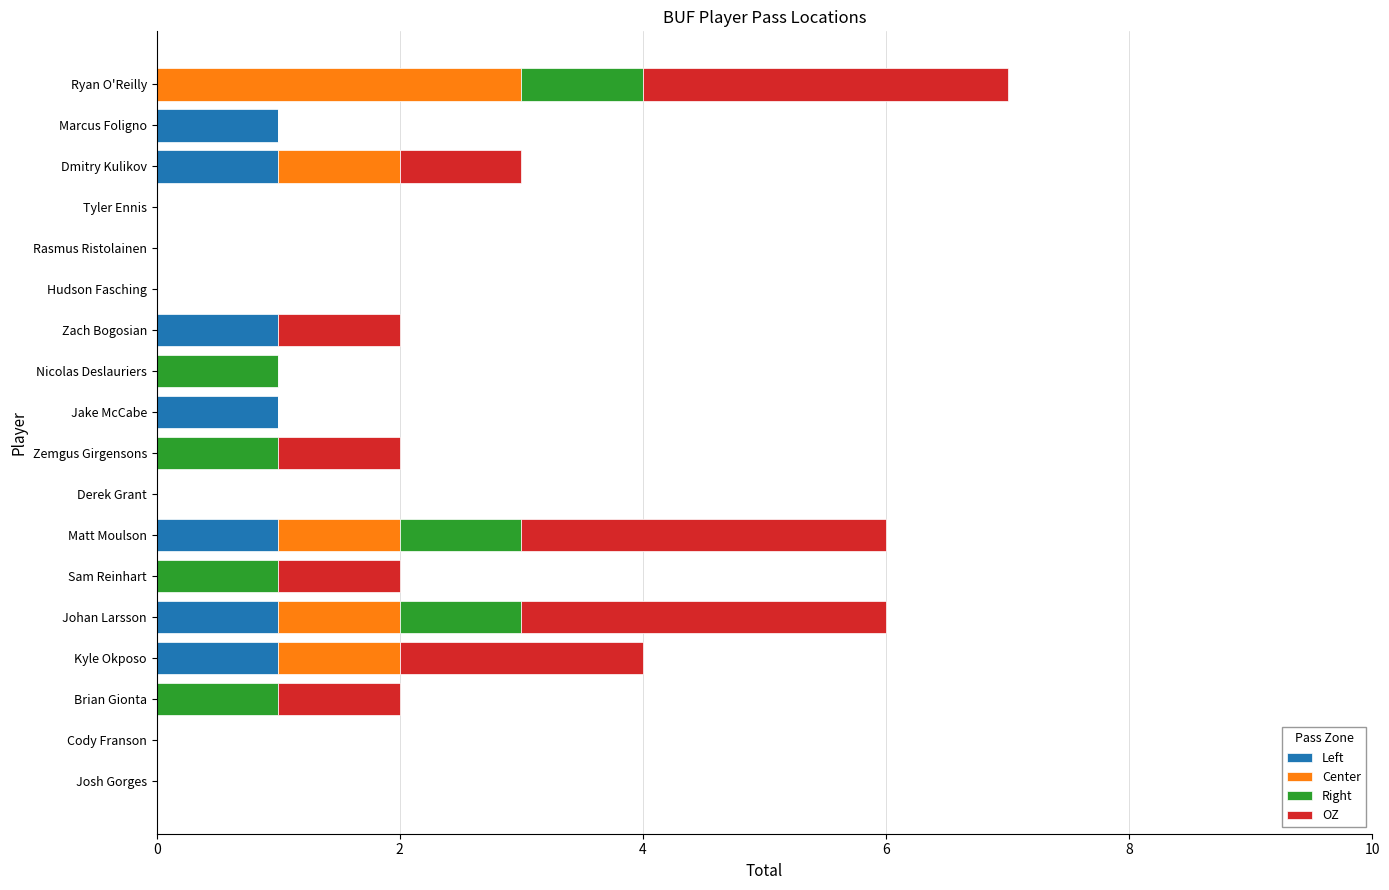

Is it true that Left equals 1 at Zach Bogosian?

True